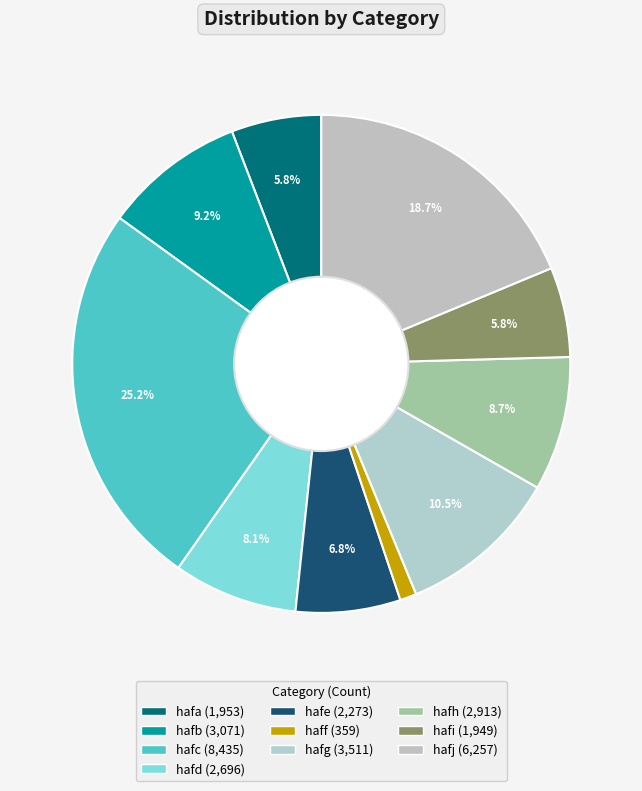

How much of the chart is everything except hafg?

89.5%